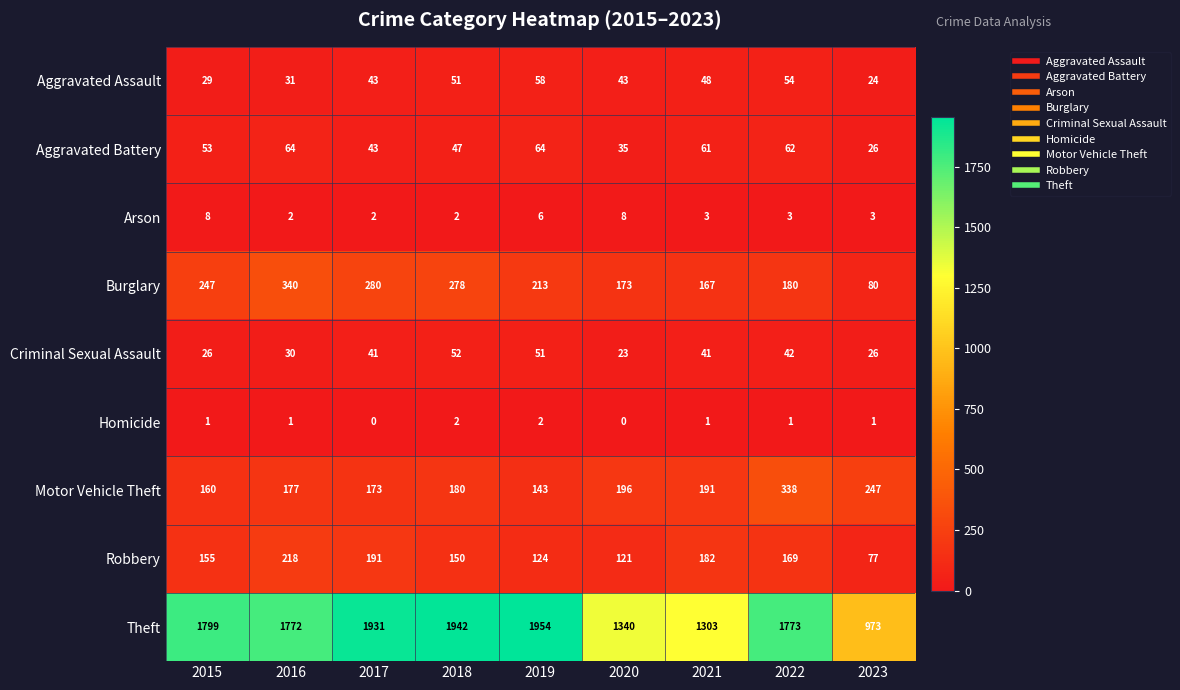

Which series has the largest total across all categories?

Theft